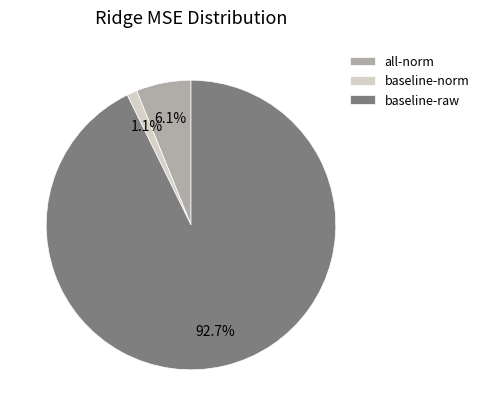

What percentage do baseline-raw and all-norm together represent?

98.9%